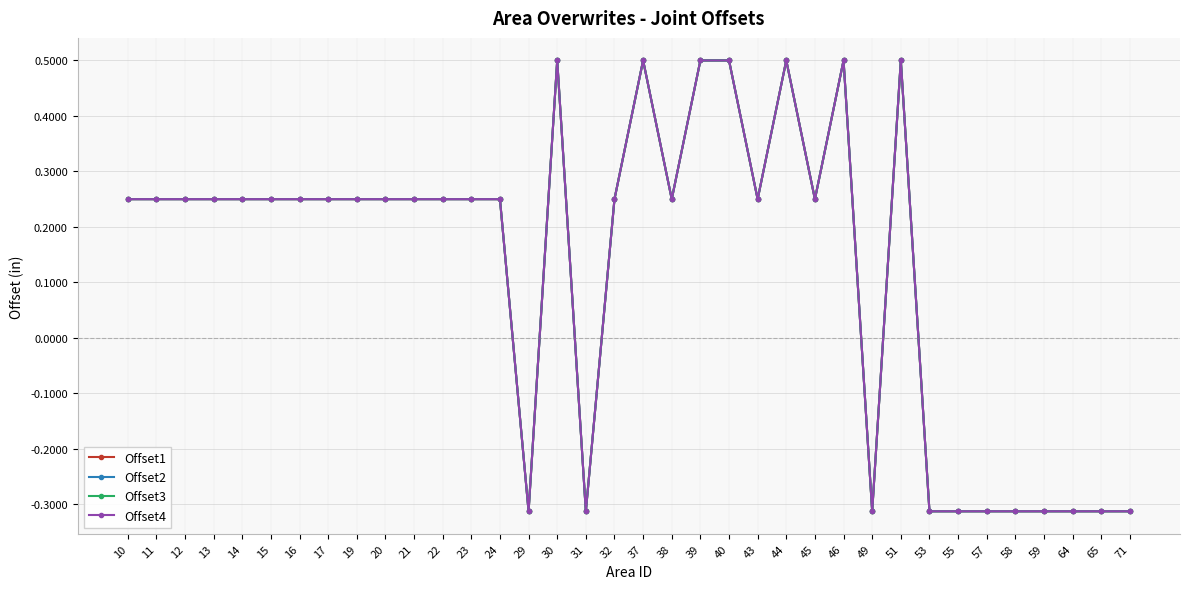

Which category has the highest value across all series?

30